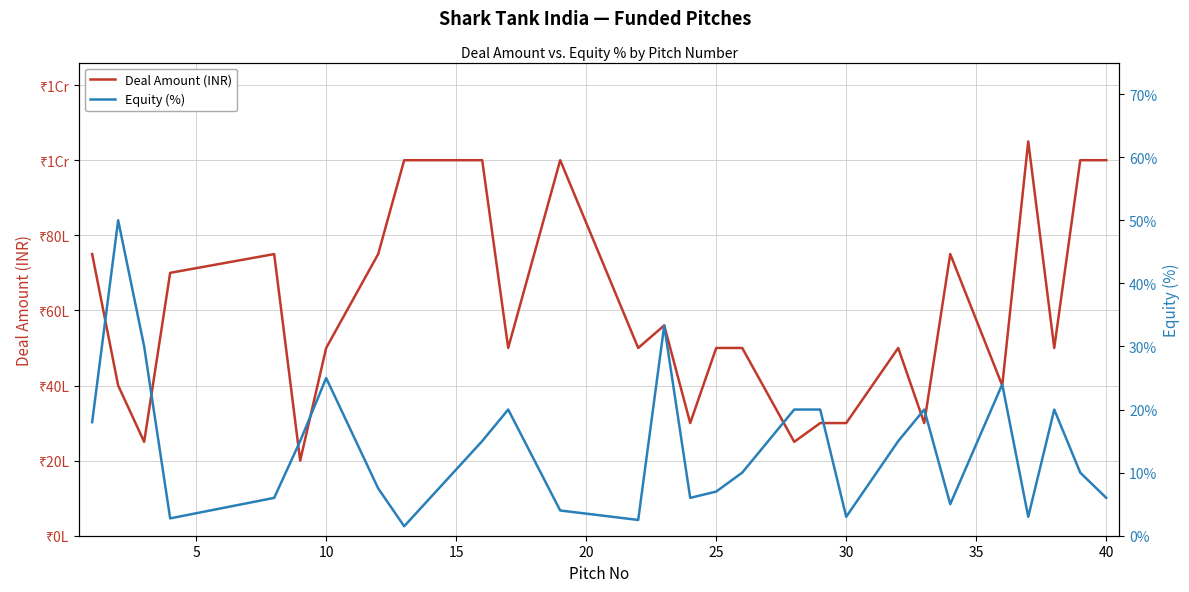

What is the sum of all Deal Amount (INR) values?

165100000.0